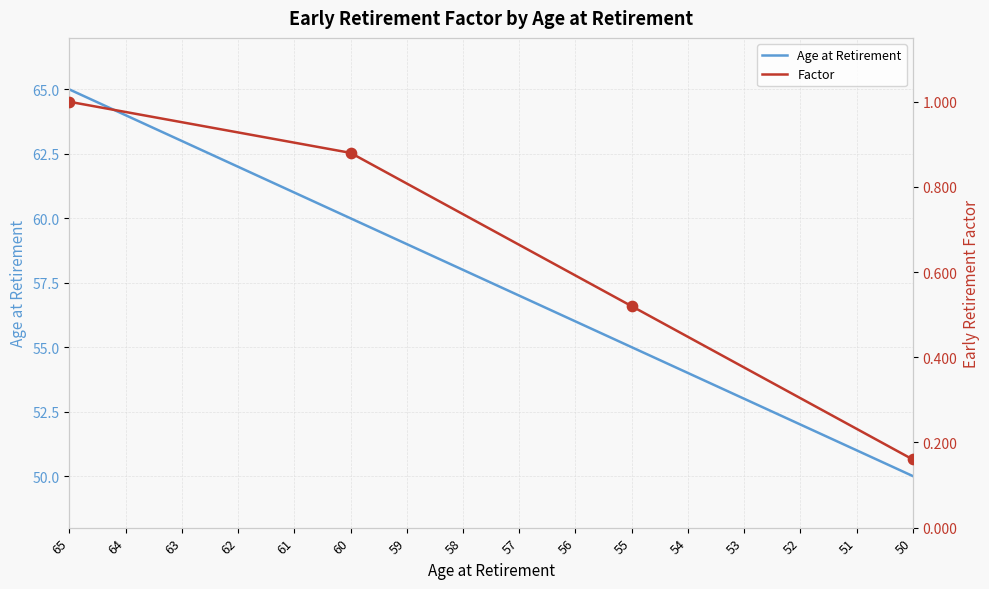

What is the total value across all series at 65?

66.0